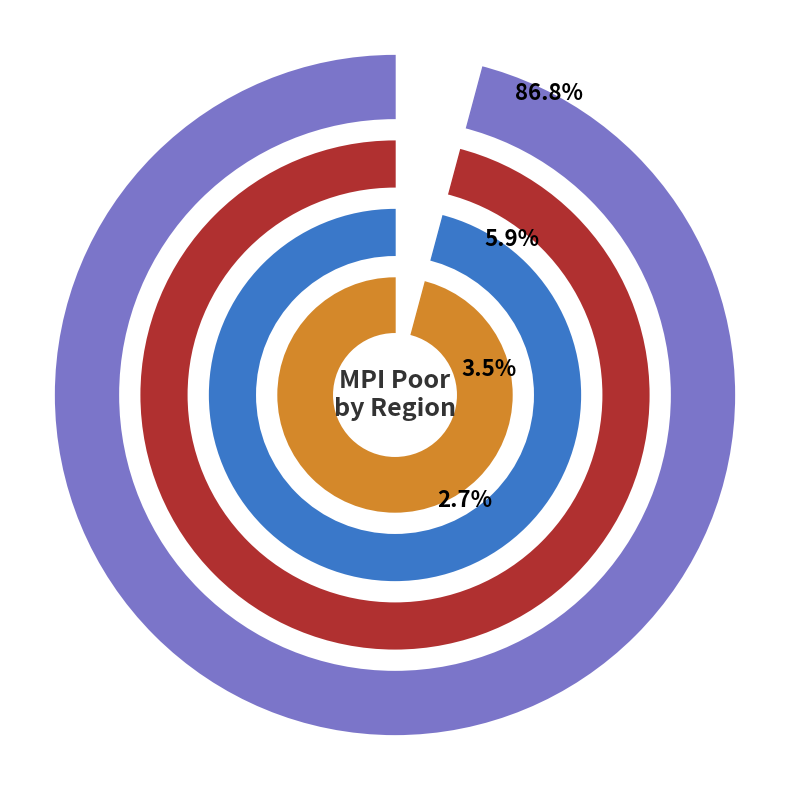

What is the smallest slice in the pie chart?

Europe and Central Asia